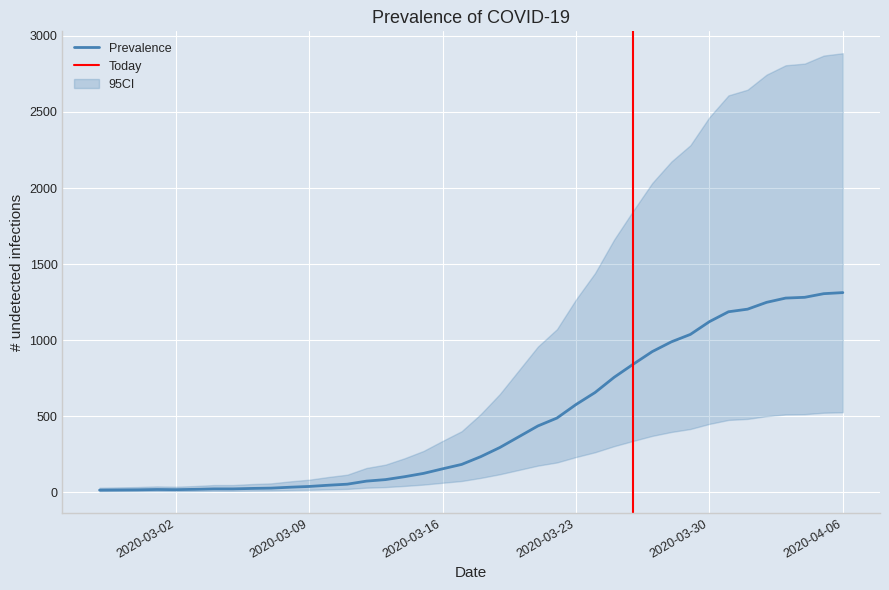

Is it true that the value at 2020-04-02 is 1248?

True